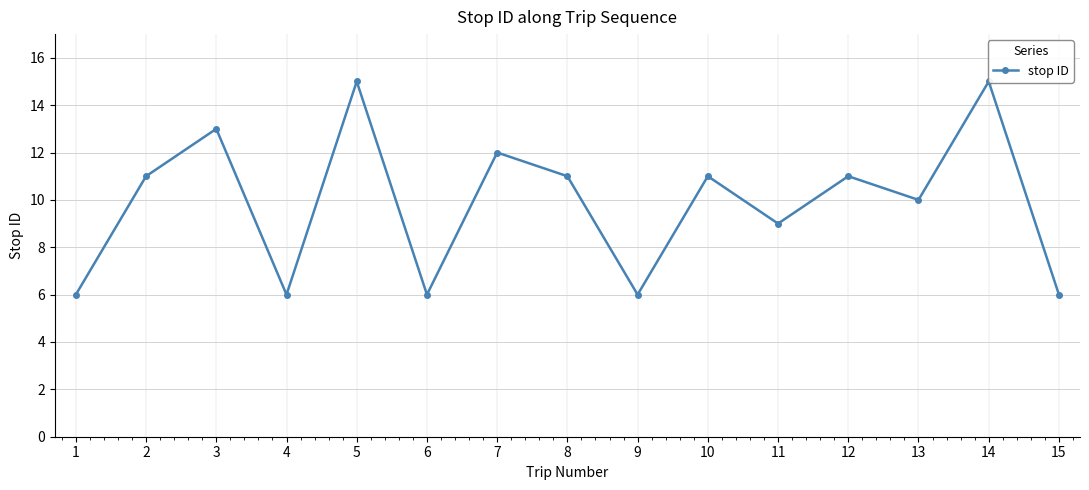

What is the average value?

10